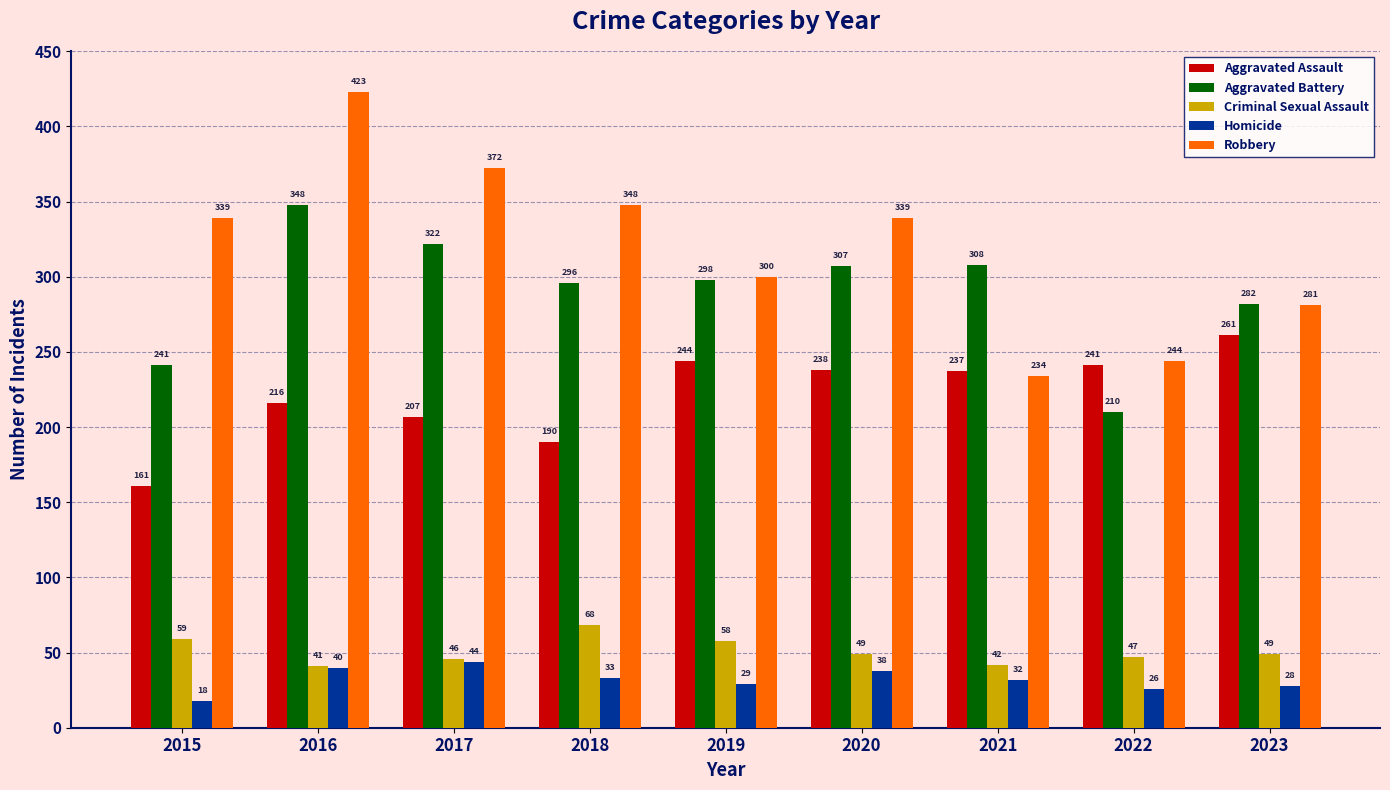

What is the difference between the maximum and minimum values in the Aggravated Assault series?

100